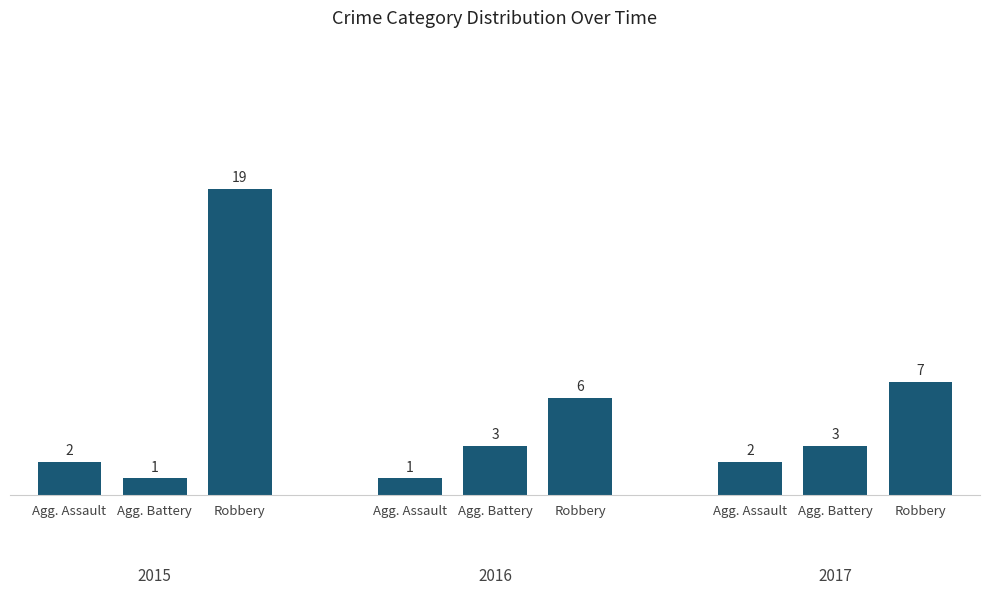

Which category has the lowest value across all series?

2016